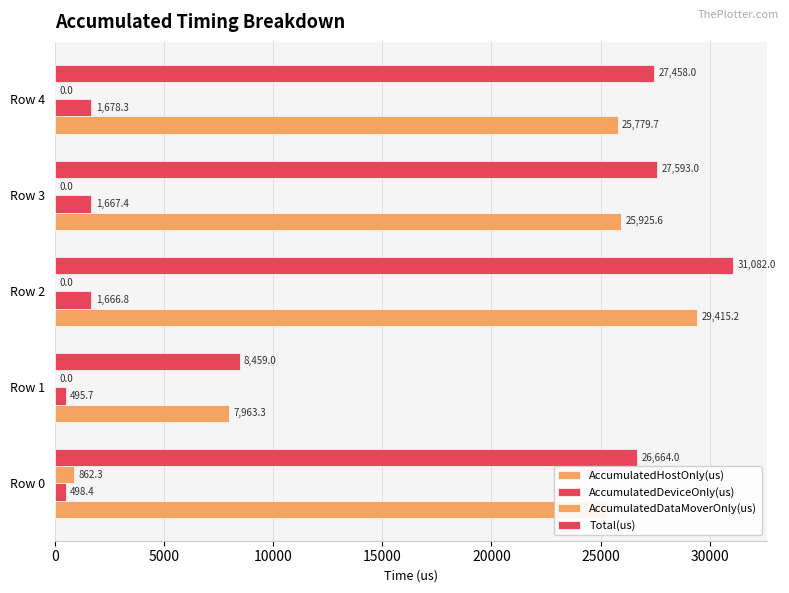

What is the difference between the maximum and minimum values in the AccumulatedDataMoverOnly(us) series?

862.3